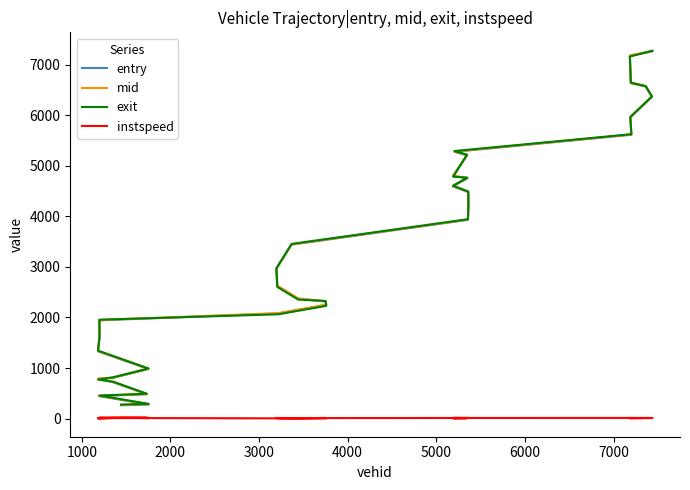

What is the highest value of the mid series?

7270.2